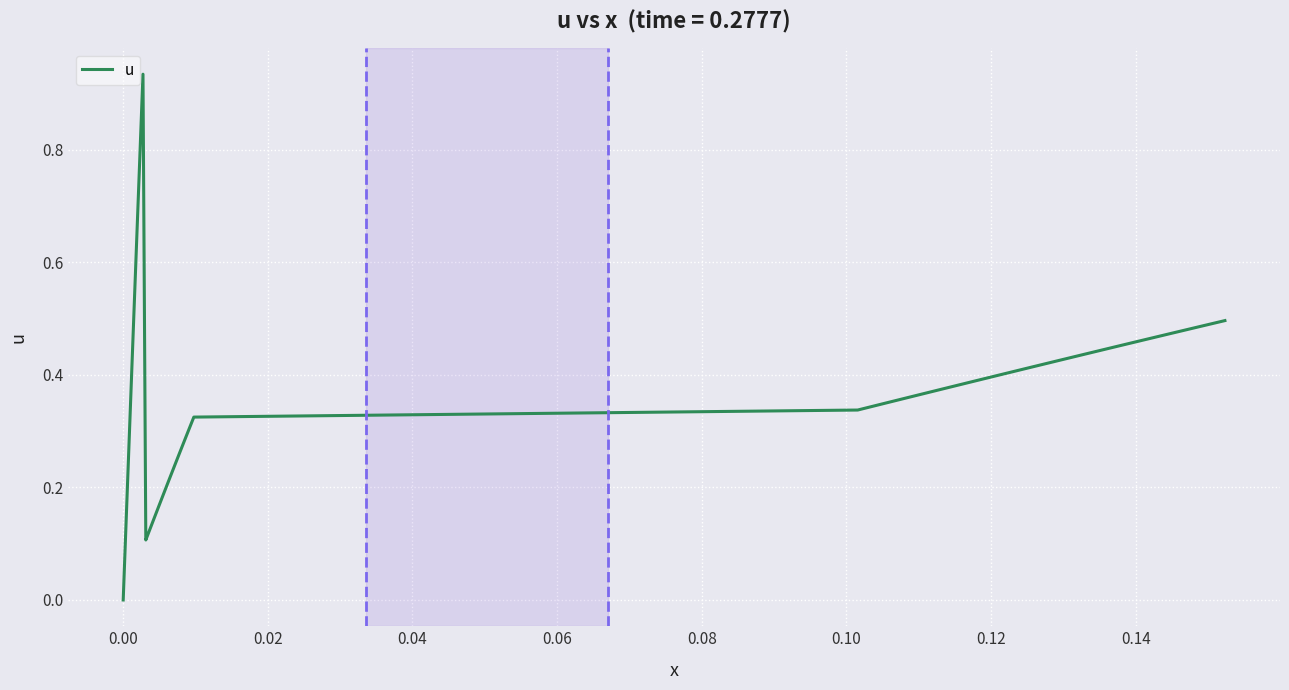

How many values exceed 0?

39